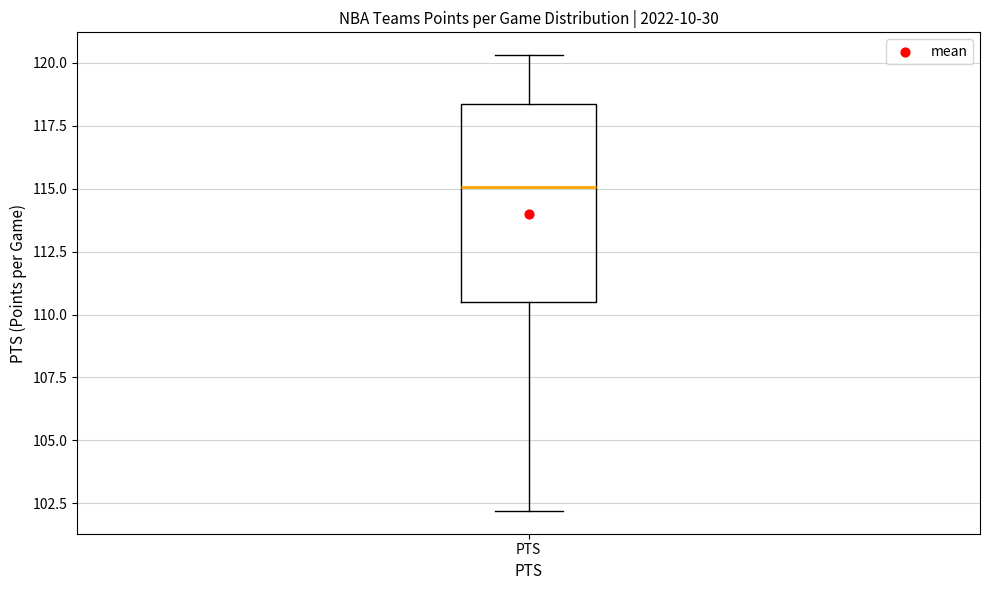

Read this box plot against the y-axis: the position of the median line, the range covered by the box, and the ends of both whiskers. The values are not printed on the chart, so give them approximately, as read against the axis.

median 115.0, box 110.5 to 118.5, whiskers 102.0 to 120.5